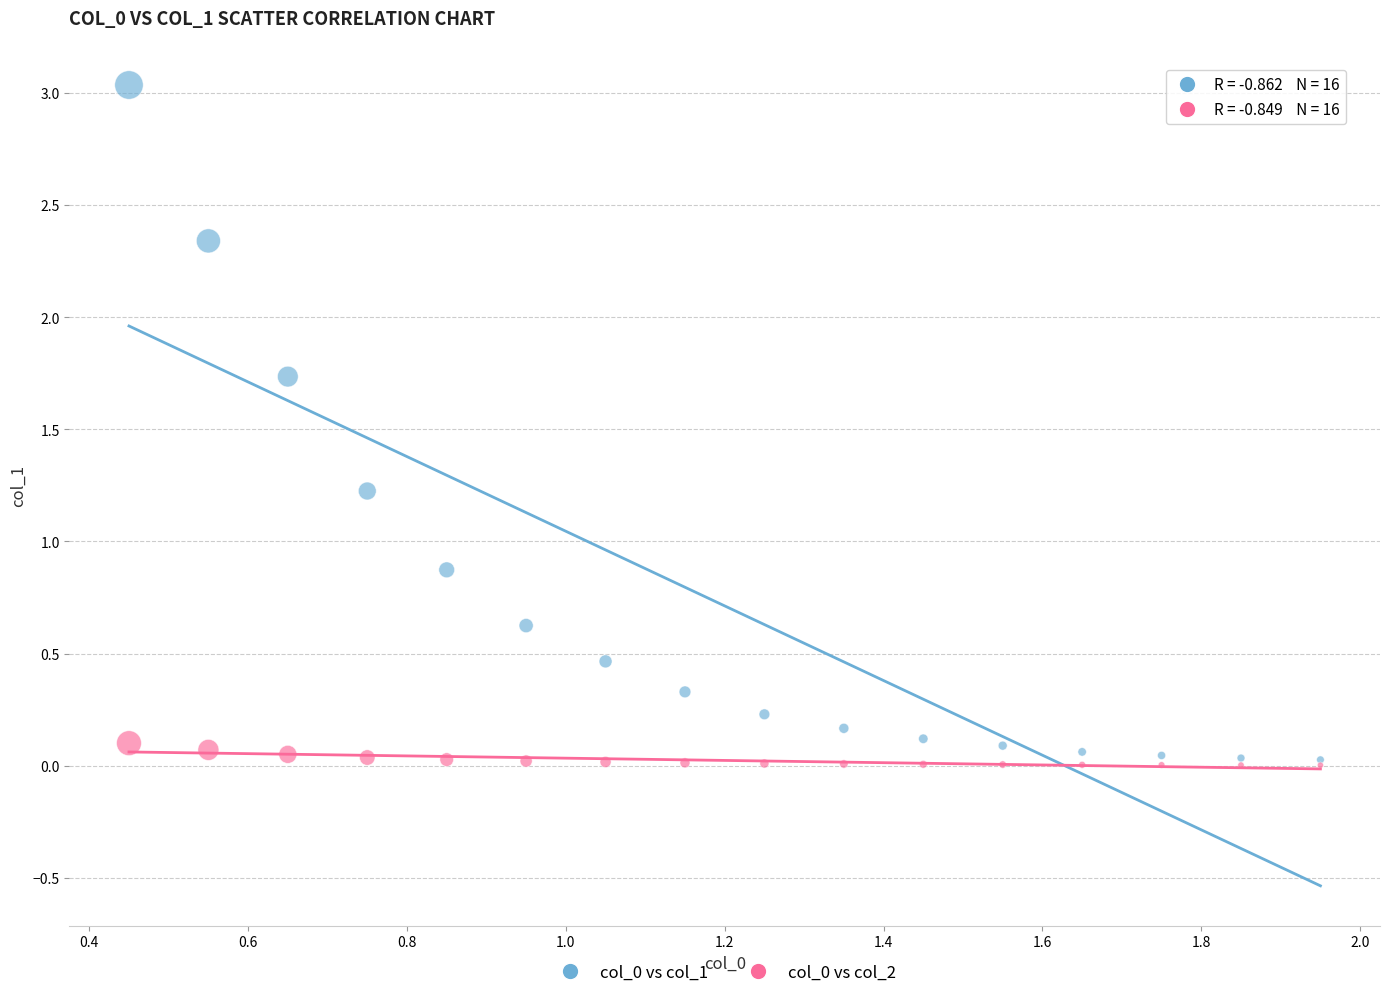

Across all series, what Y value is closest to 1?

0.9